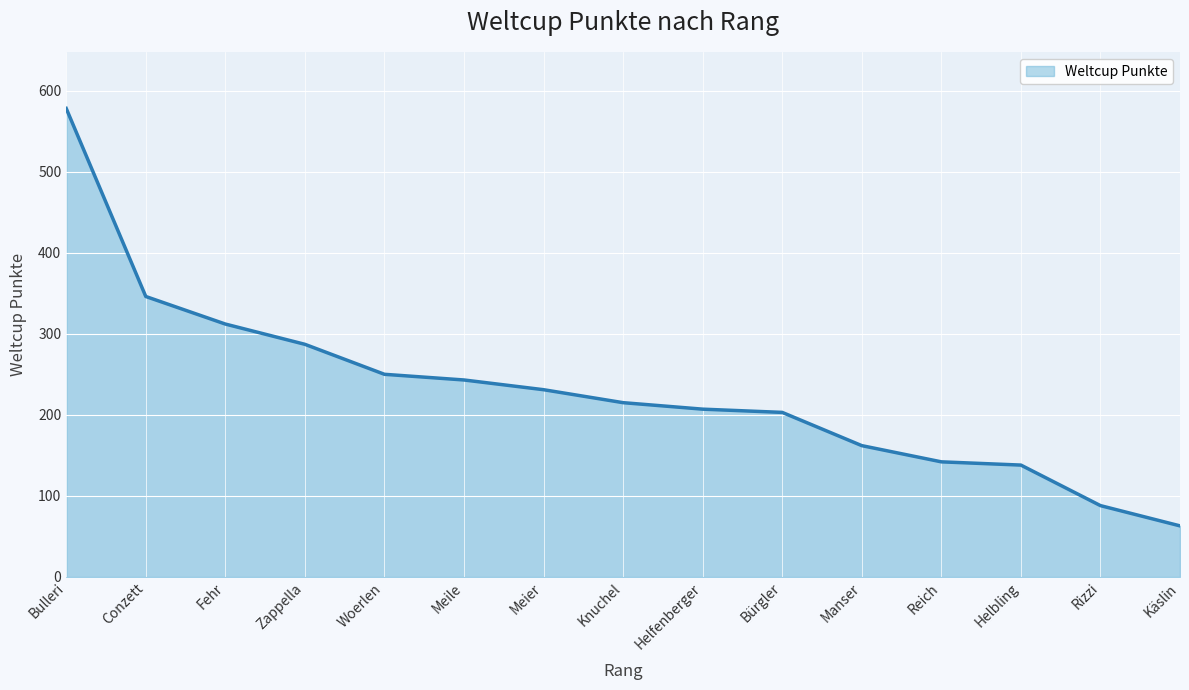

True or false: the data has more than 2 interior local peaks.

False